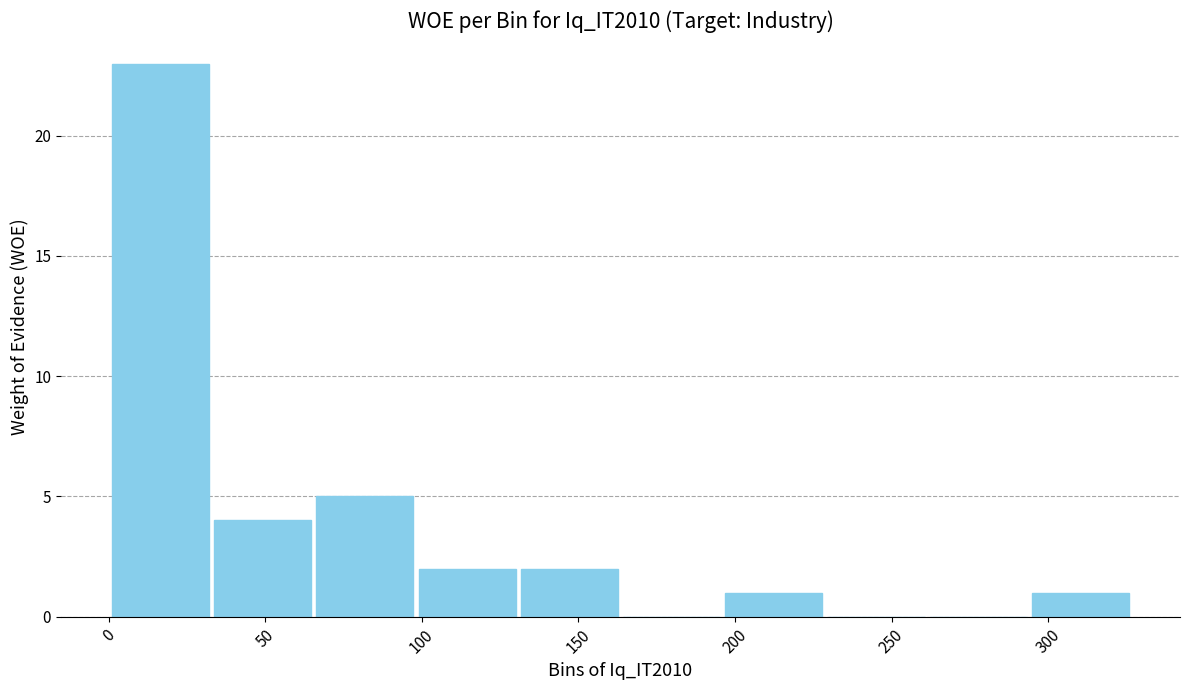

How tall is the bar that spans 100 to 130 on the x-axis? Neither the bar edges nor the heights are printed on the chart, so give them approximately, as read against the axes.

2